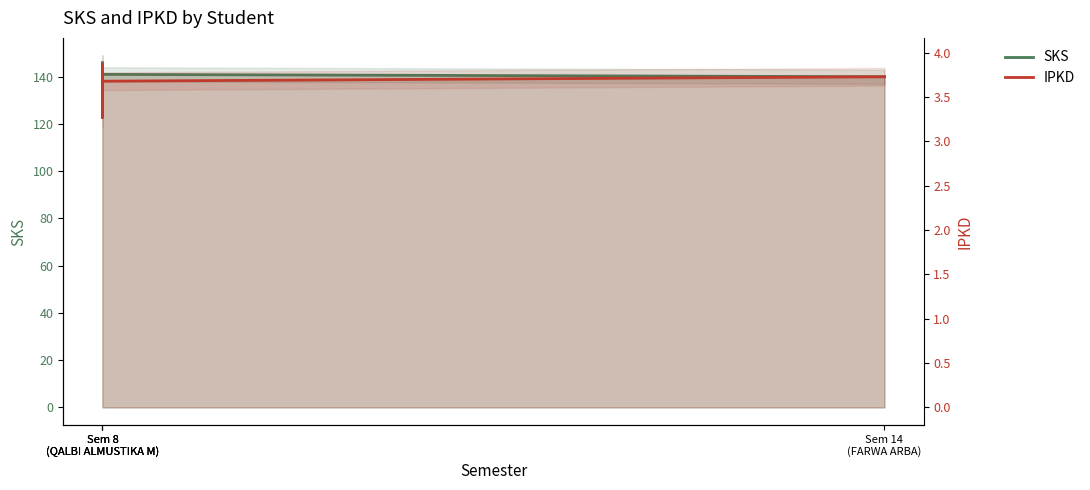

Which series has the widest spread of values?

SKS